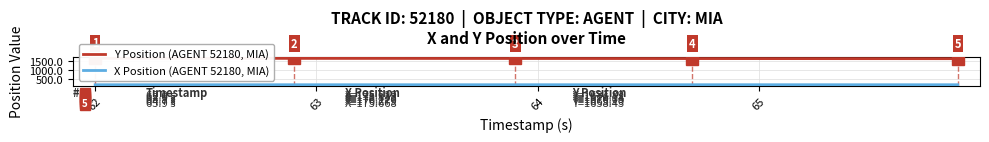

What is the difference between the maximum and minimum values in the X Position (AGENT 52180, MIA) series?

0.7